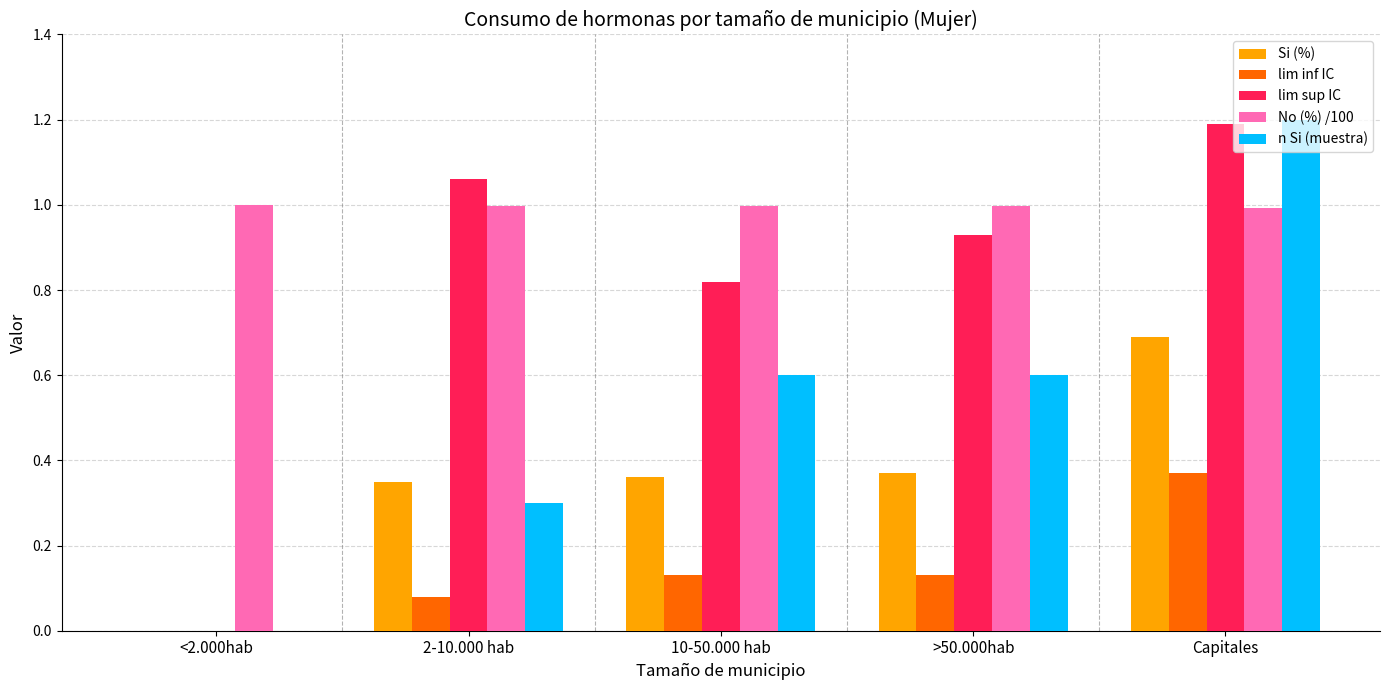

Between >50.000hab and Capitales, which series saw the biggest shift?

n Si (muestra)